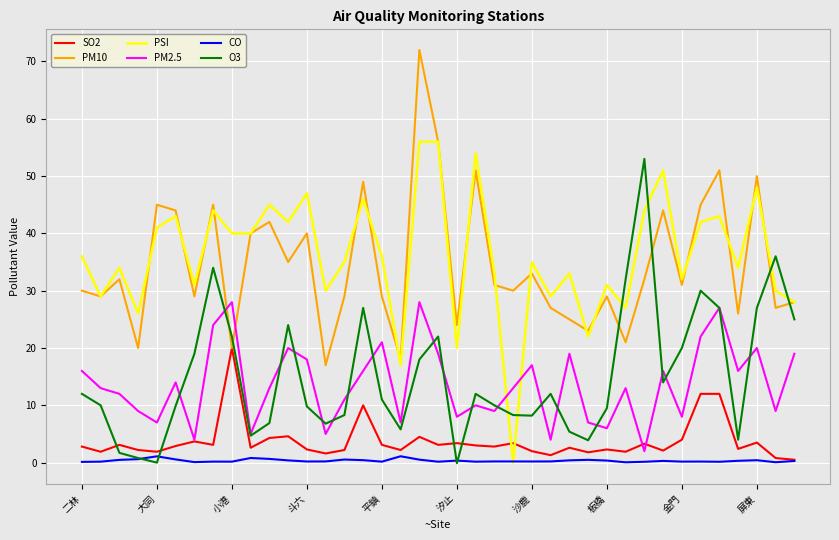

Is this an area chart (filled region under the line)?

No